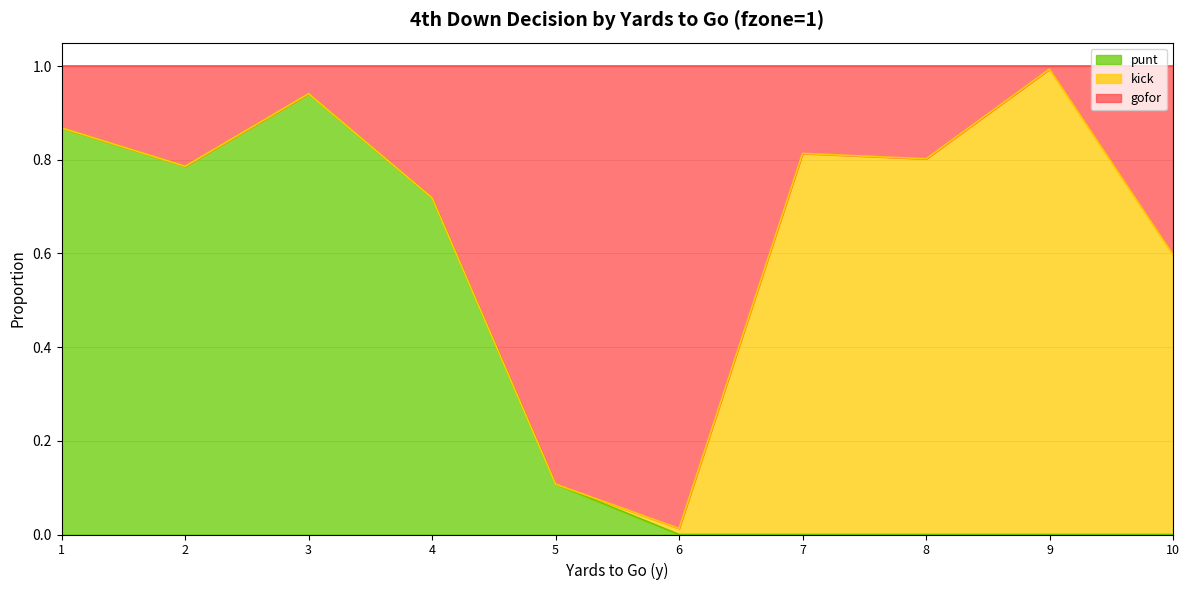

True or false: punt has a value of 0.0 at 8.

True